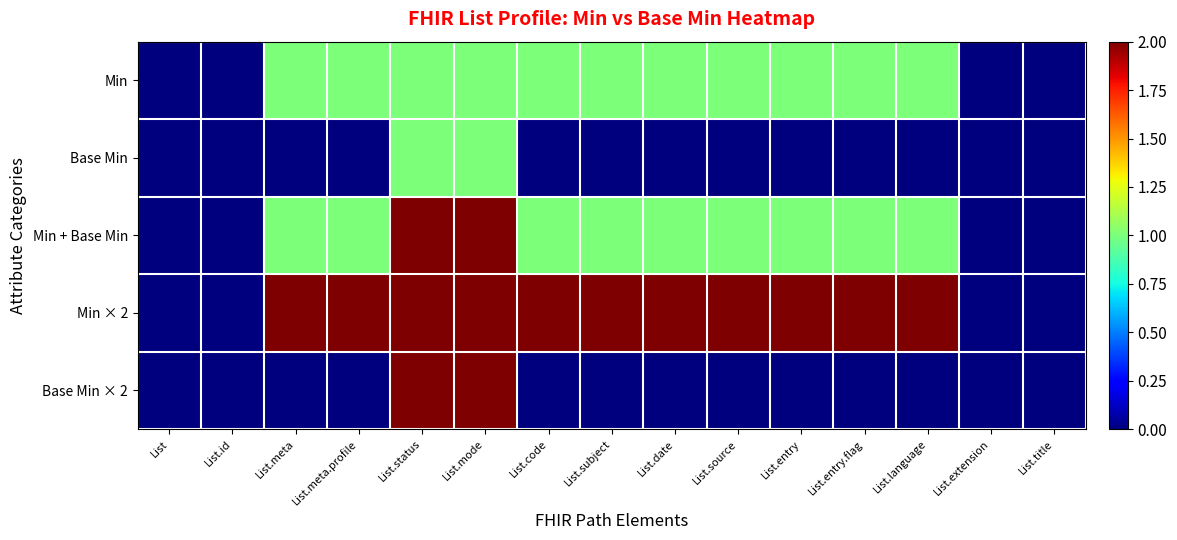

Rank the series at List.extension from highest to lowest value.

Min, Base Min, Min + Base Min, Min × 2, Base Min × 2